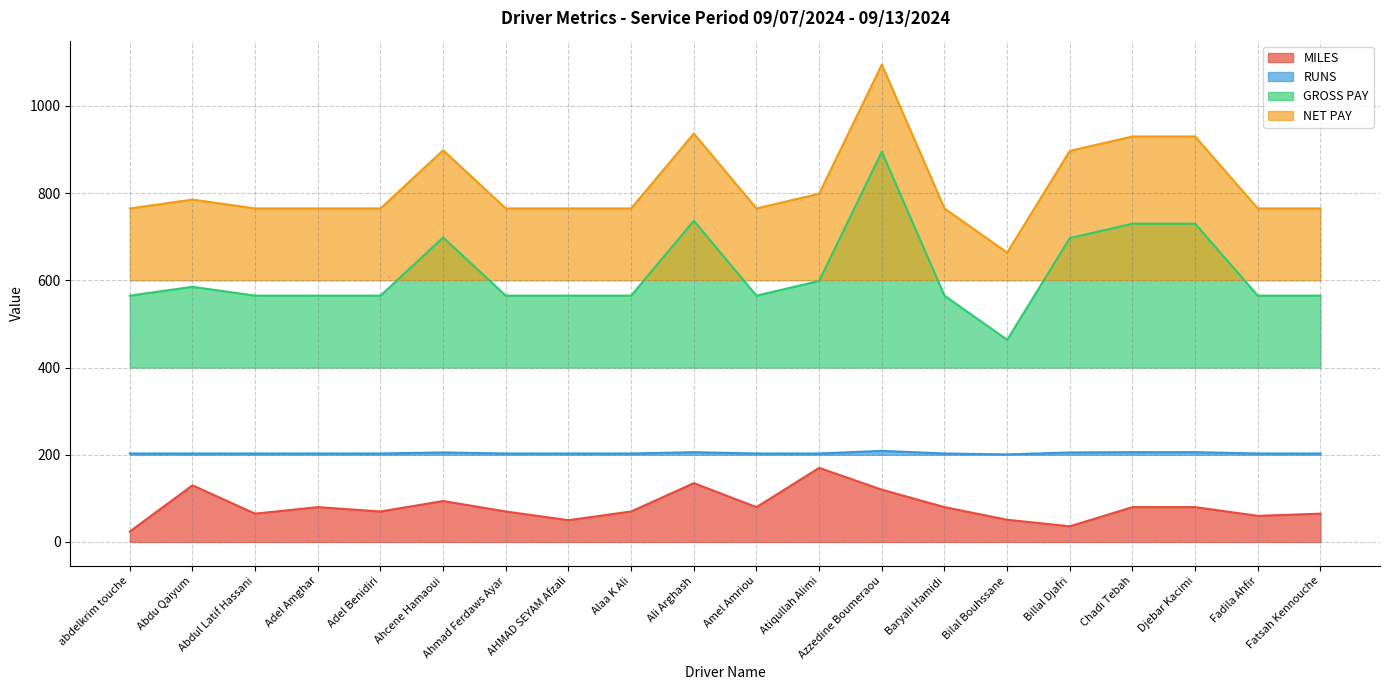

Which category has the highest value in the NET PAY series?

Azzedine Boumeraou